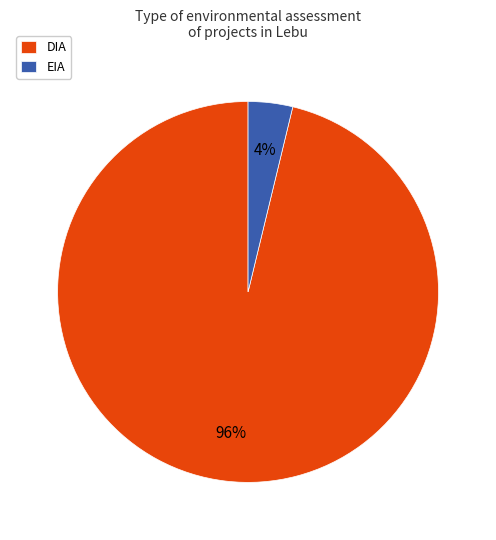

To the nearest percent, what is the difference between the DIA and EIA slice percentages?

92%